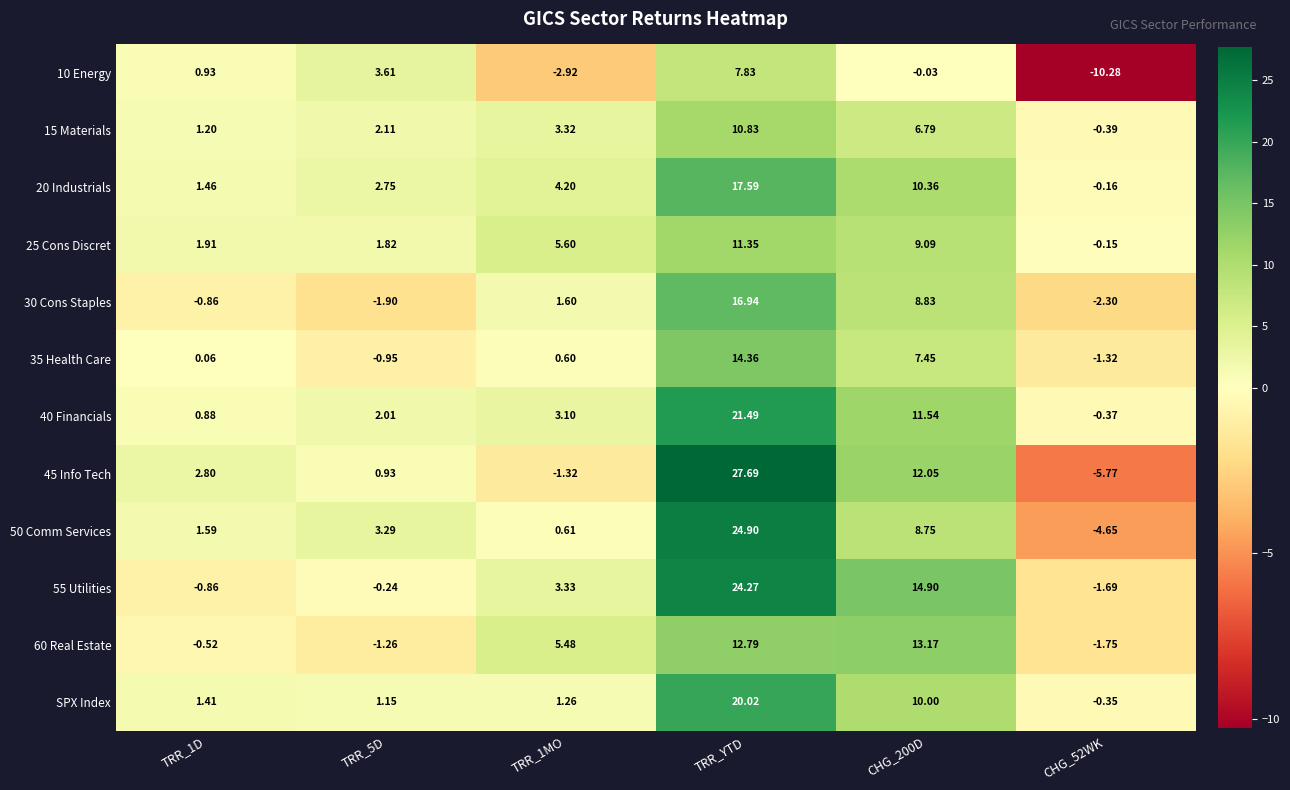

How many data points does each series have?

6